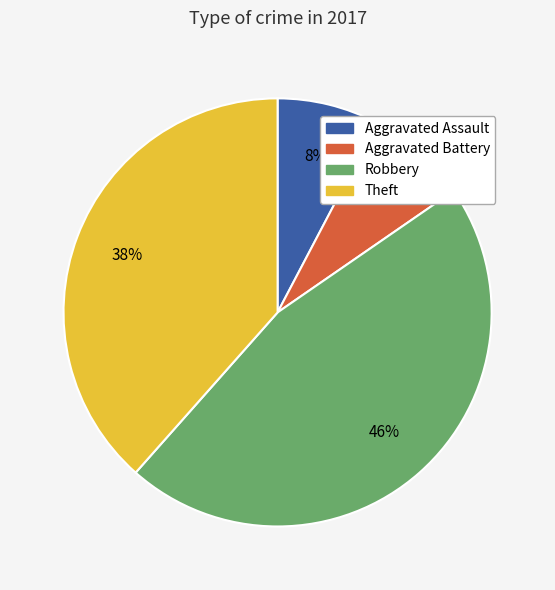

Do Aggravated Assault and Robbery together represent more than half of the pie?

Yes